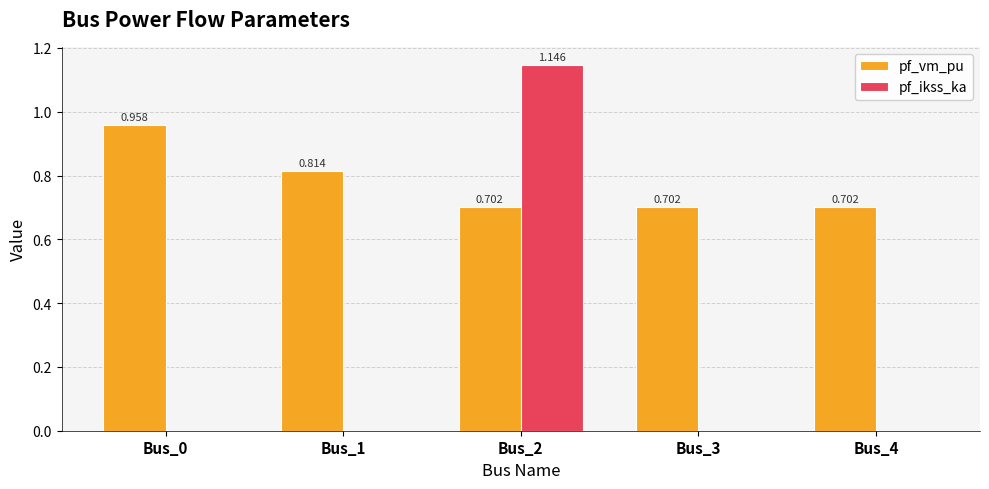

Between Bus_1 and Bus_2, which series saw the biggest shift?

pf_ikss_ka